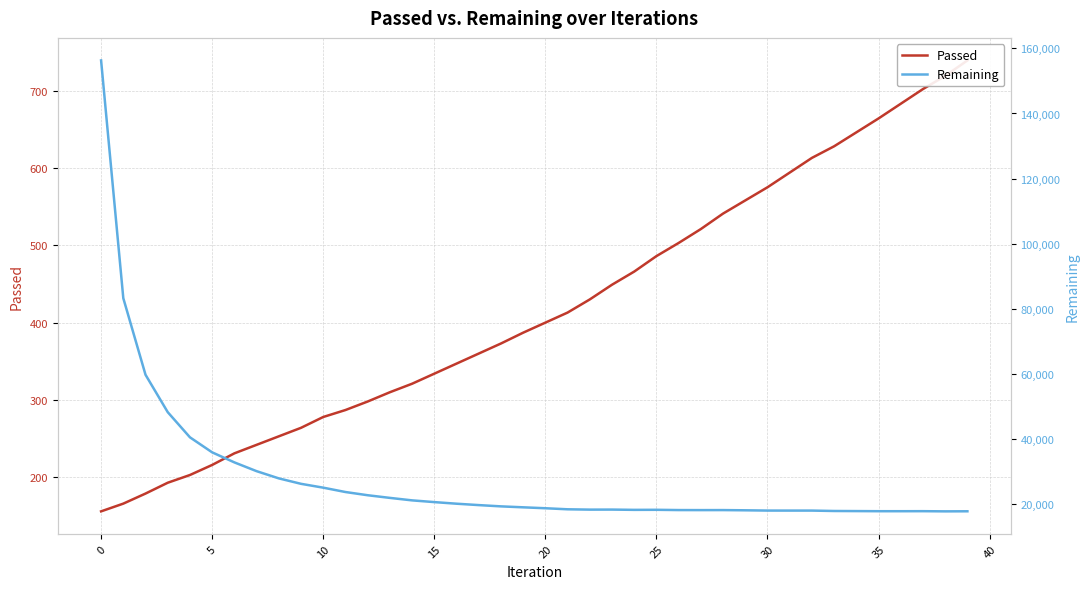

Rank the series by their average value, from lowest to highest.

Passed, Remaining